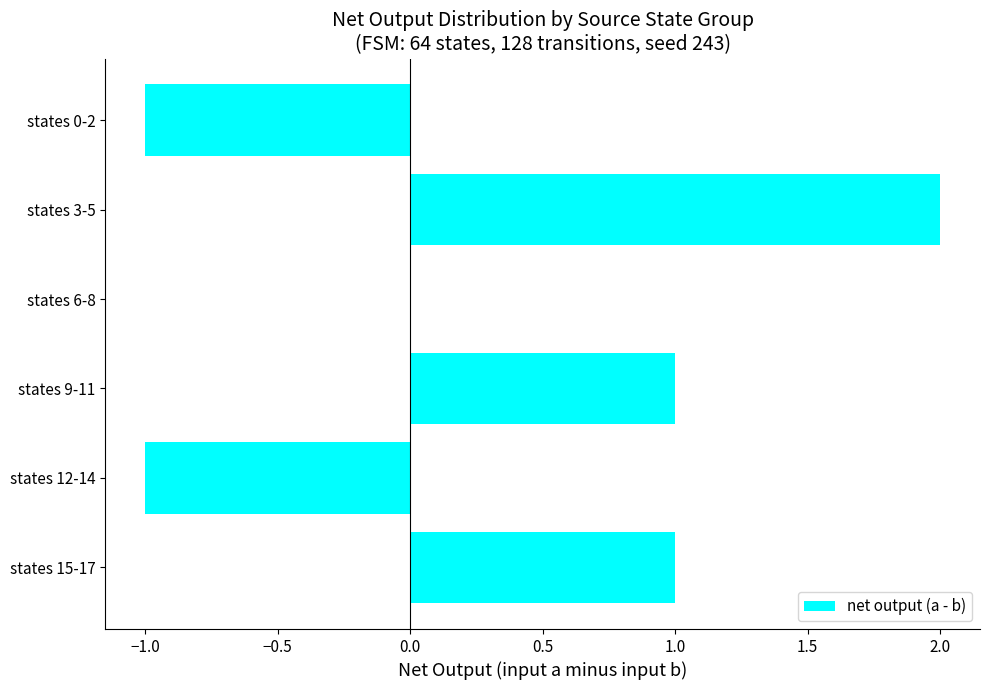

Reading top to bottom, what are all the values shown in this chart?

states 0-2=-1	states 3-5=2	states 6-8=0	states 9-11=1	states 12-14=-1	states 15-17=1